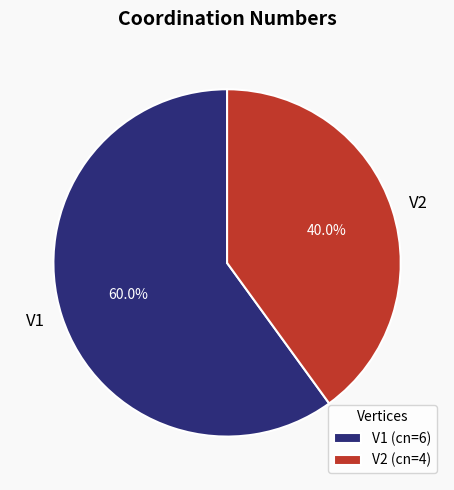

Approximately how many times larger is the value at V2 compared to V1?

0.7